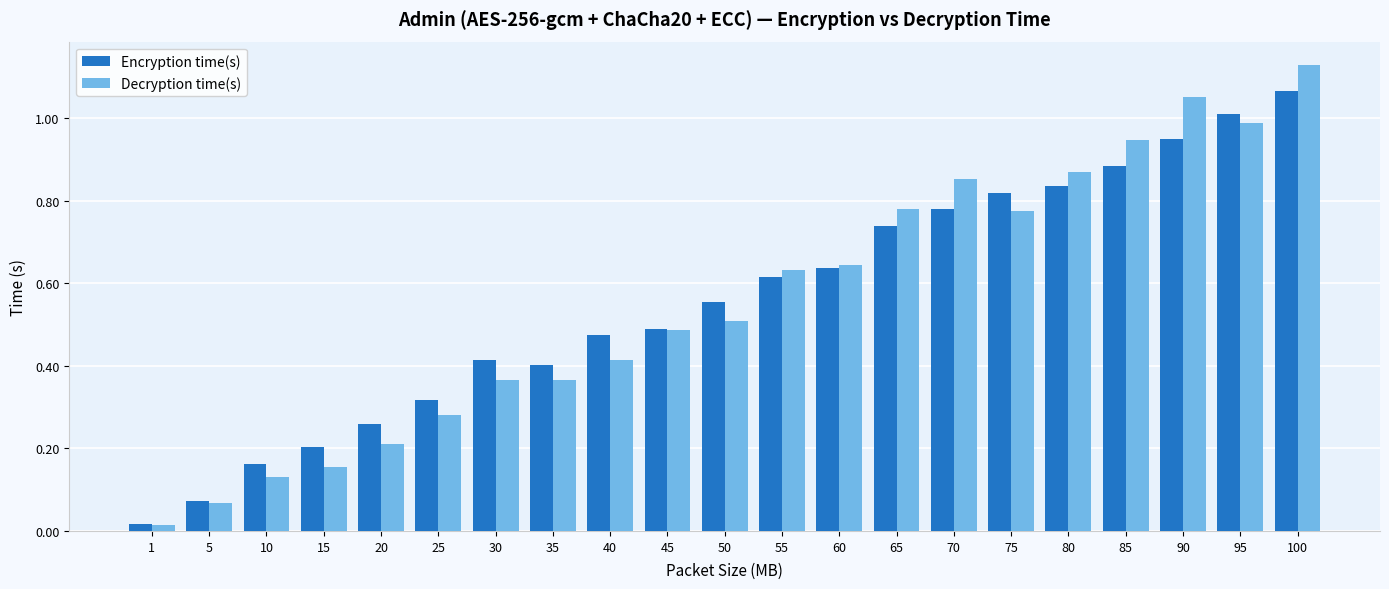

At which label does Encryption time(s) reach its minimum?

1